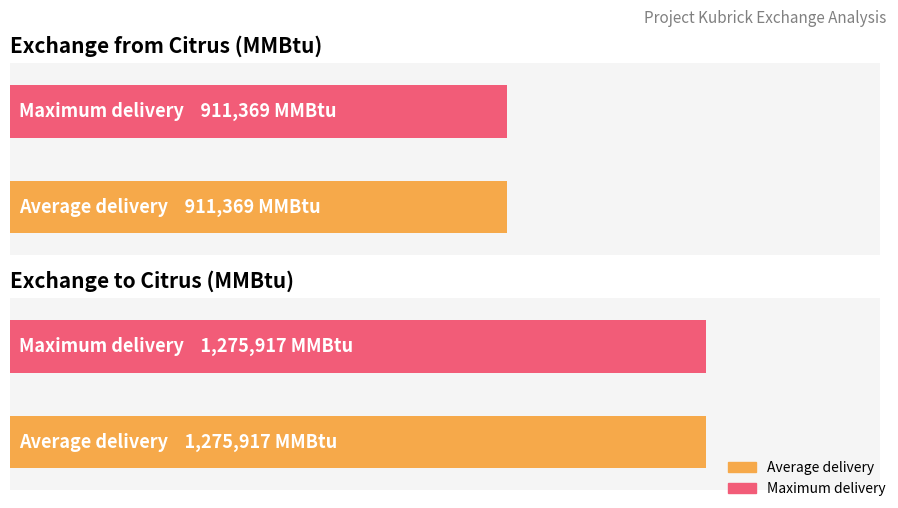

Is it true that exch to Citrus equals 473631.8 at 2000-12-03?

False